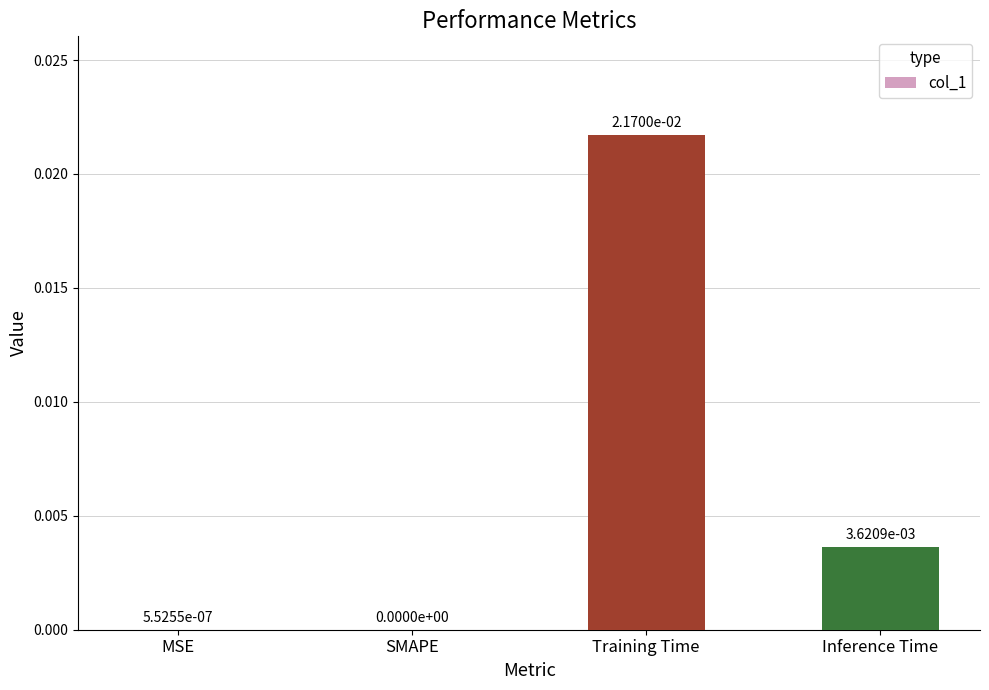

Between MSE and Inference Time, which is larger?

Inference Time